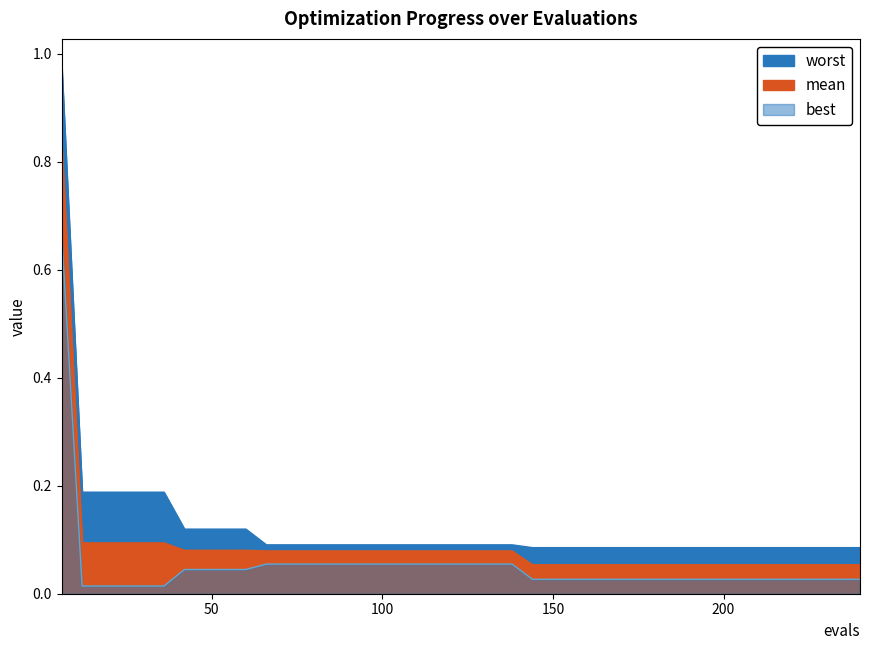

True or false: mean and worst cross at least once.

False